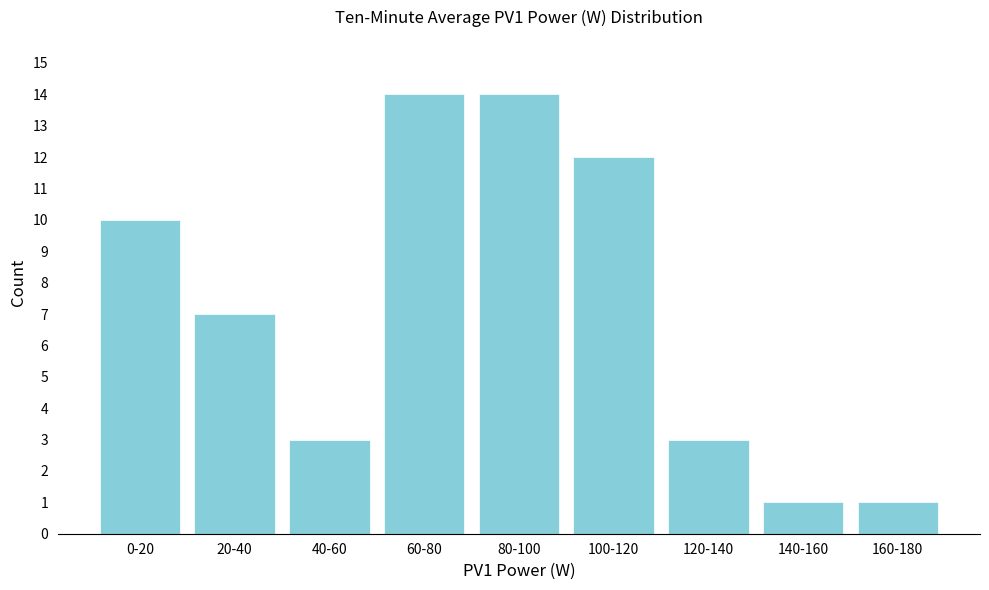

Reading left to right, extract all data points from this chart.

0-20=10	20-40=7	40-60=3	60-80=14	80-100=14	100-120=12	120-140=3	140-160=1	160-180=1